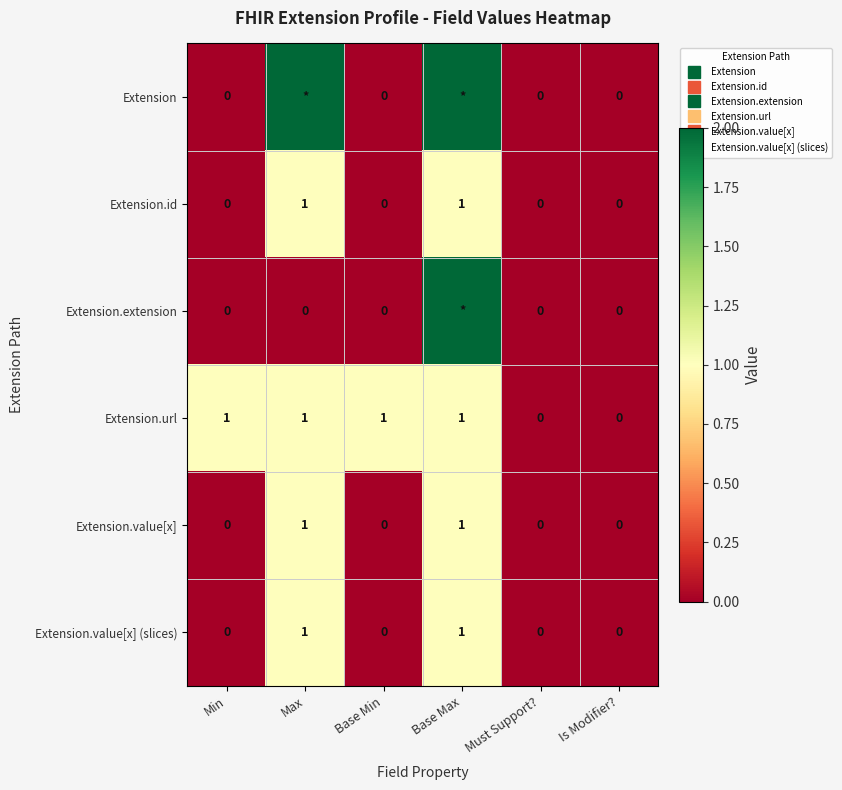

Between Base Max and Is Modifier?, which series saw the biggest shift?

Extension